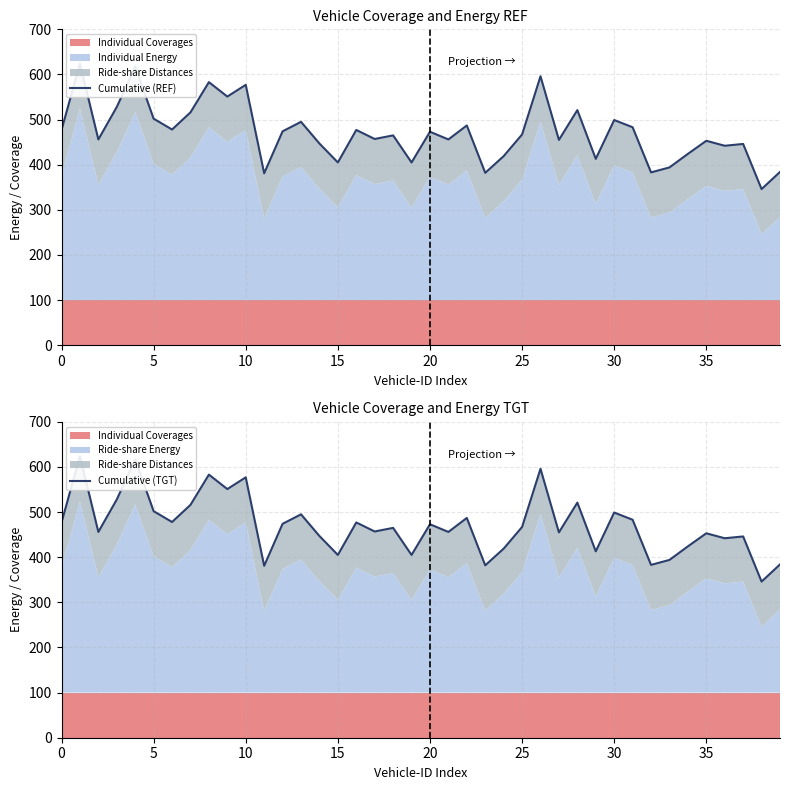

True or false: Cumulative (REF) has a value of 221 at 23.

False